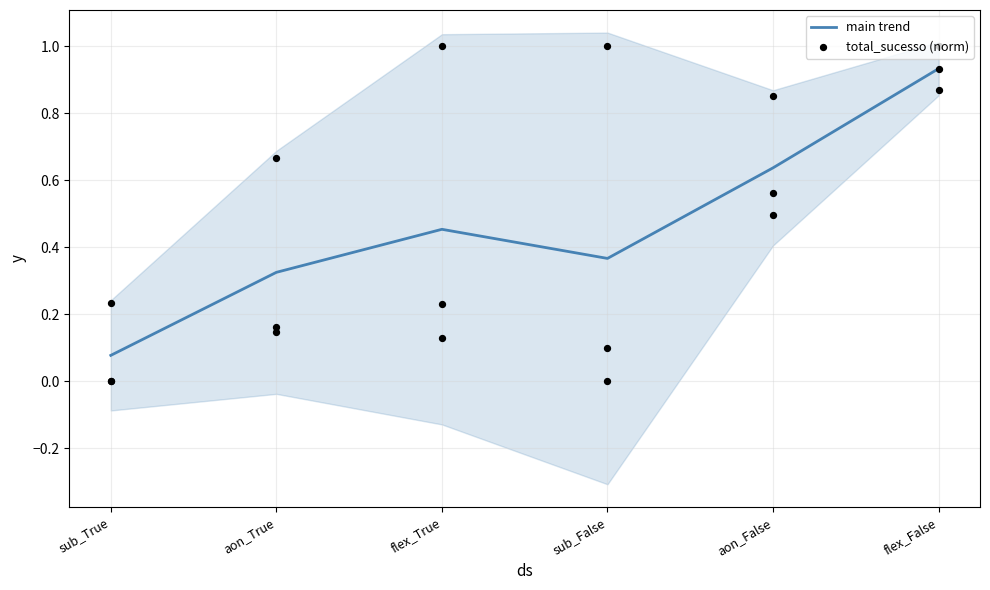

Which series reaches the maximum Y coordinate?

total_sucesso (norm)